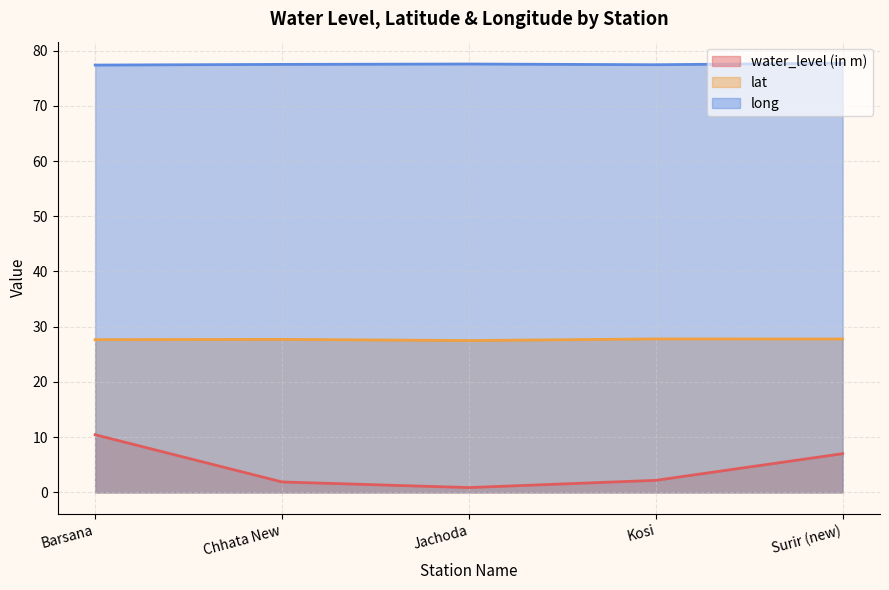

How many interior local valleys does the lat series have?

1